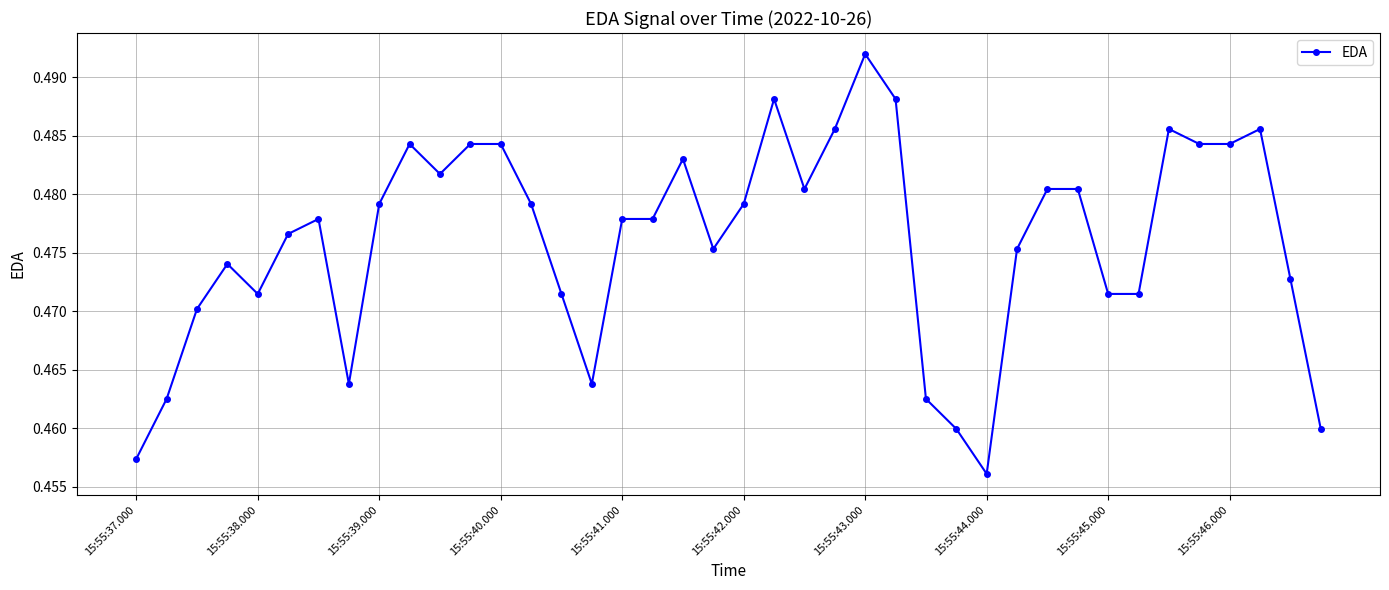

How many values are between 0 and 1?

40